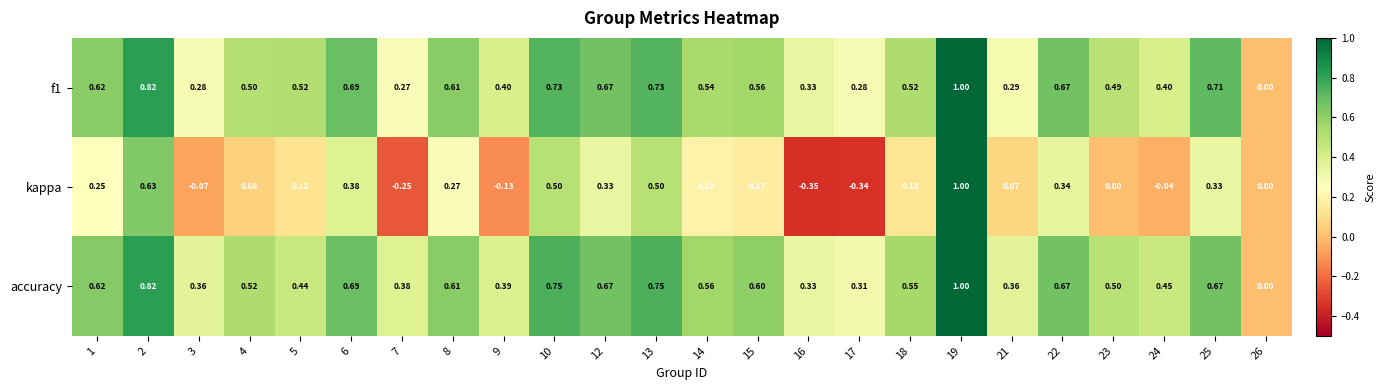

Is the value of f1 at 9 greater than the value of kappa at 17?

Yes